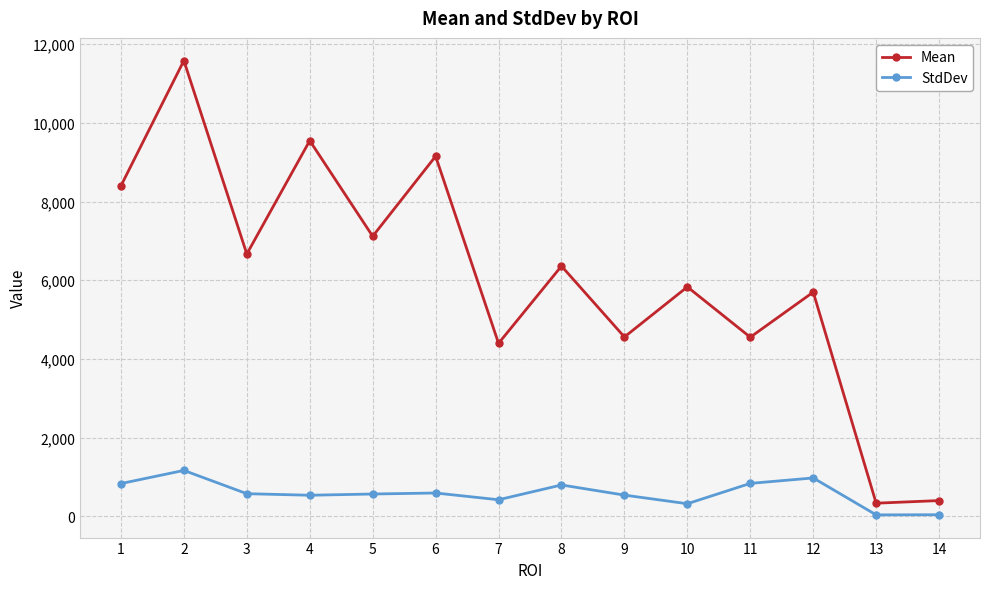

Is the value of StdDev at 12 greater than the value of Mean at 10?

No